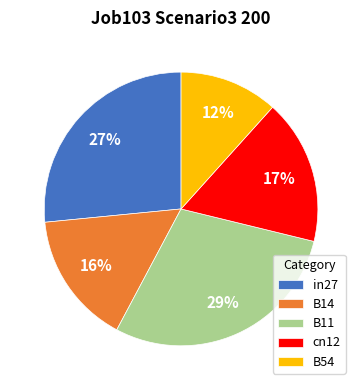

Count the number of slices in the pie.

5